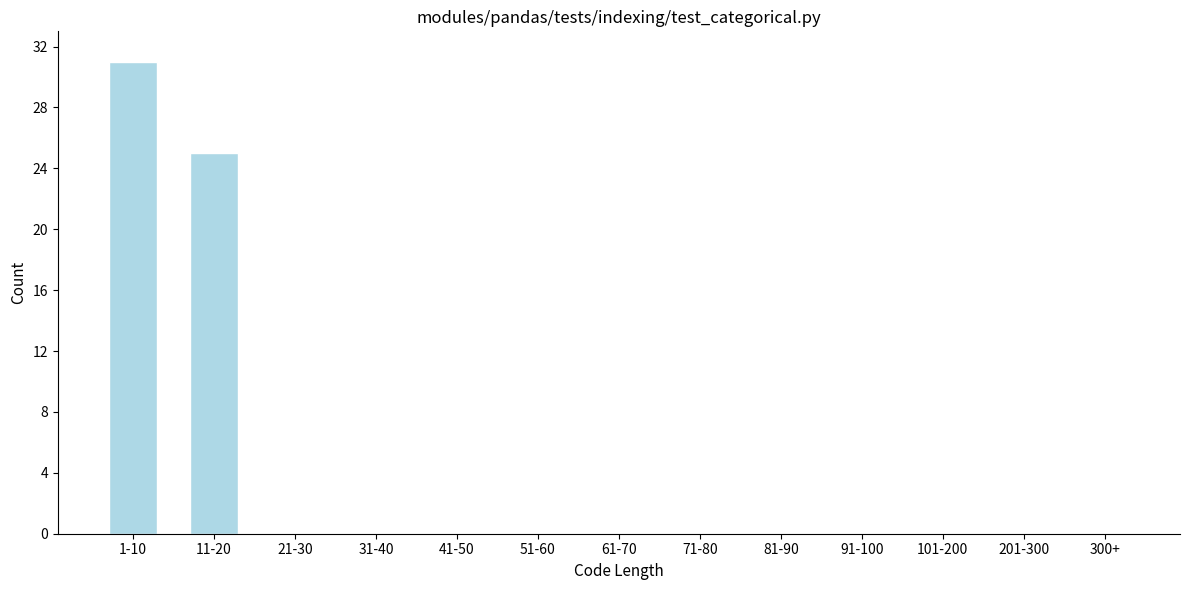

Reading left to right, transcribe all the data shown in this chart.

1-10=31	11-20=25	21-30=0	31-40=0	41-50=0	51-60=0	61-70=0	71-80=0	81-90=0	91-100=0	101-200=0	201-300=0	300+=0